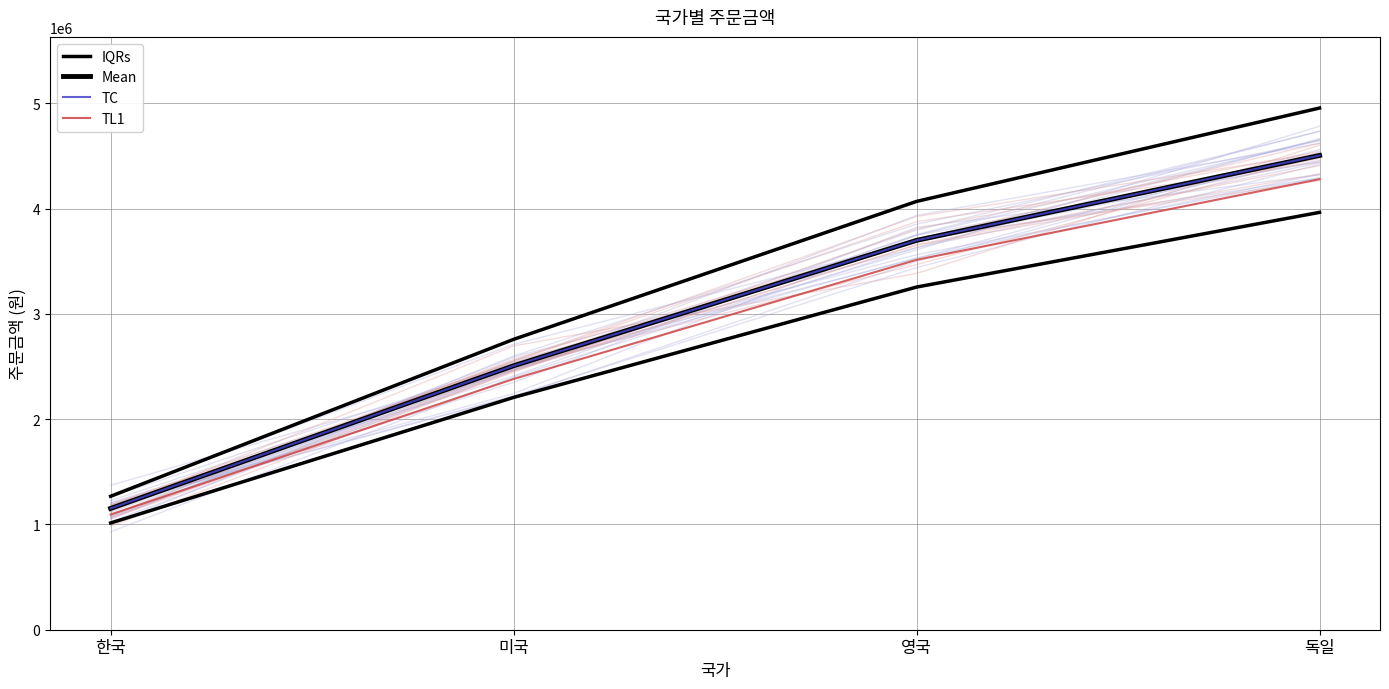

Reading right to left, list all the values displayed in this chart.

IQRs: 독일=3963608	영국=3254240	미국=2206160	한국=1013760
Mean: 독일=4504100	영국=3698000	미국=2507000	한국=1152000
TC: 독일=4504100	영국=3698000	미국=2507000	한국=1152000
TL1: 독일=4278895	영국=3513100	미국=2381650	한국=1094400